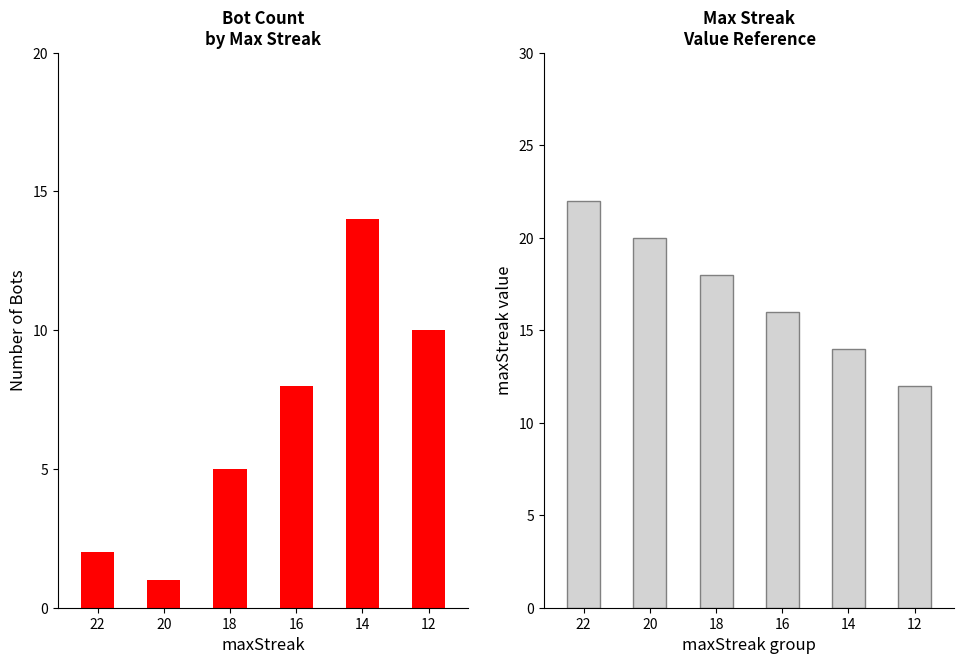

Are the bars horizontal?

No